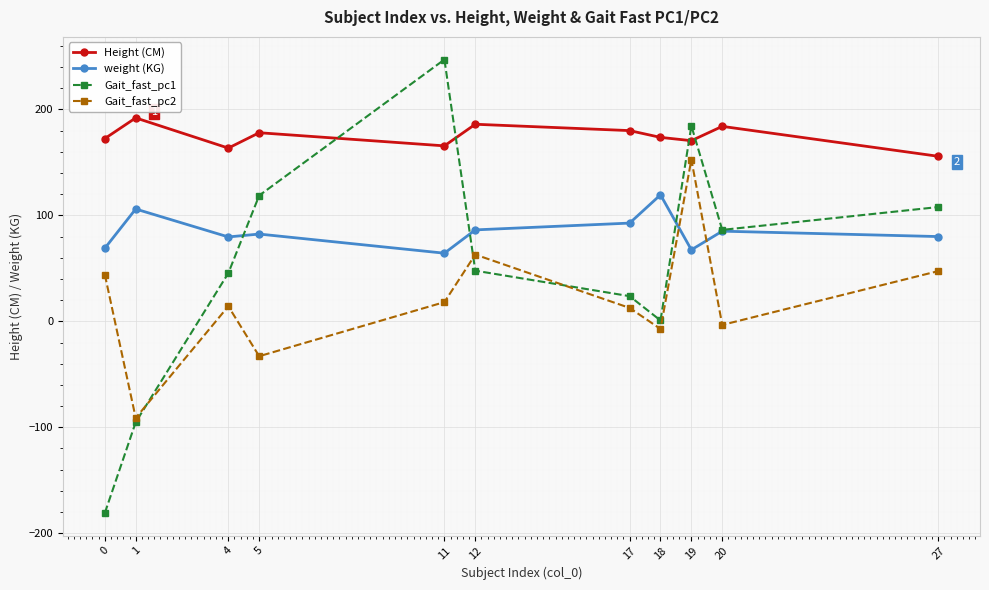

Rank the series at 0 from lowest to highest value.

Gait_fast_pc1, Gait_fast_pc2, weight (KG), Height (CM)